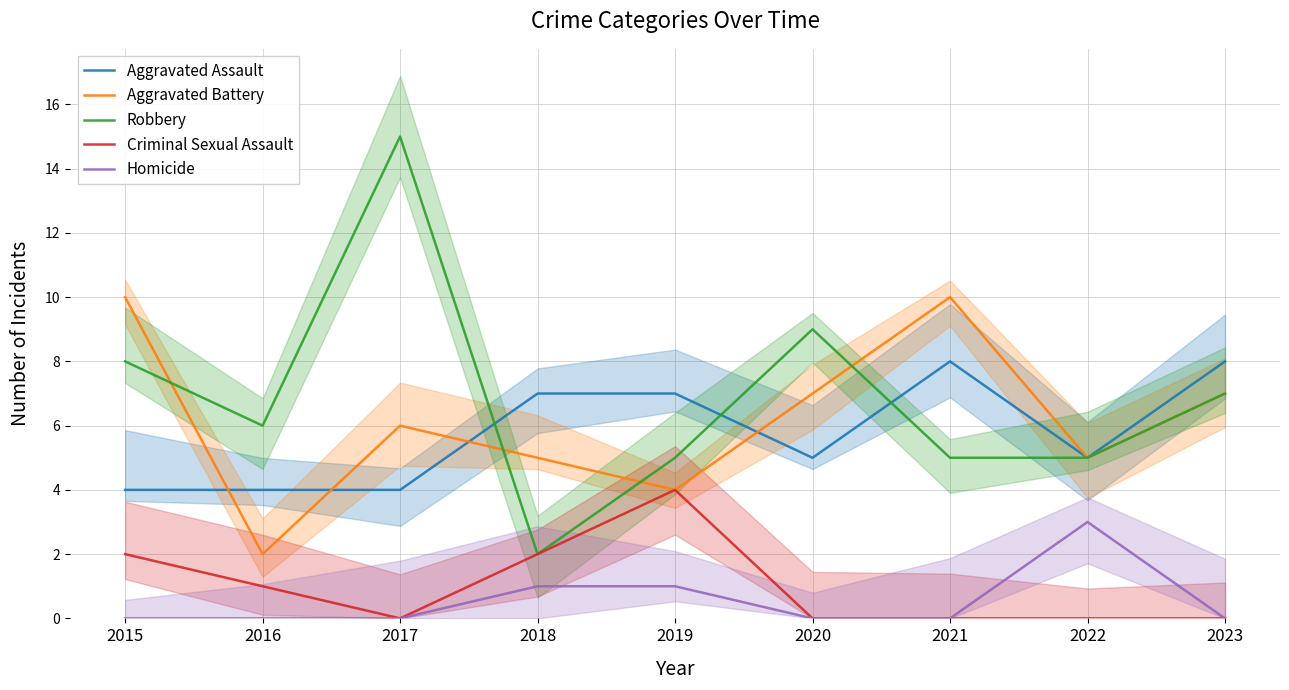

Reading left to right, transcribe all the data shown in this chart.

Aggravated Assault: 4	4	4	7	7	5	8	5	8
Aggravated Battery: 10	2	6	5	4	7	10	5	7
Robbery: 8	6	15	2	5	9	5	5	7
Criminal Sexual Assault: 2	1	0	2	4	0	0	0	0
Homicide: 0	0	0	1	1	0	0	3	0